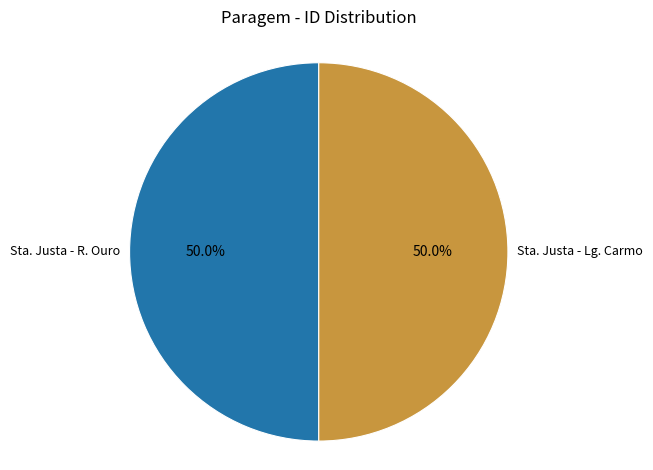

What percentage do Sta. Justa - R. Ouro and Sta. Justa - Lg. Carmo together represent?

100.0%